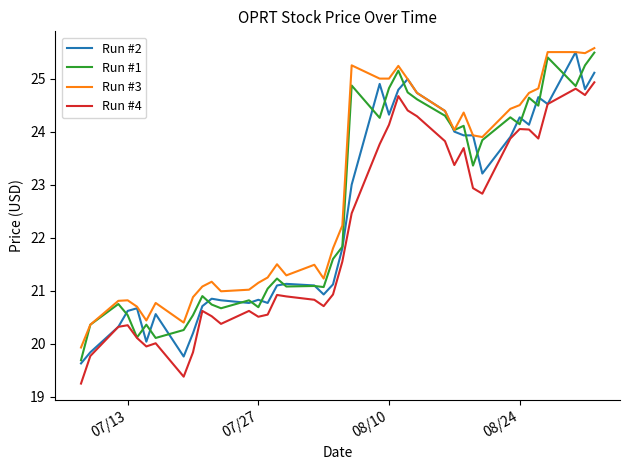

What is the minimum value for Run #1?

19.7